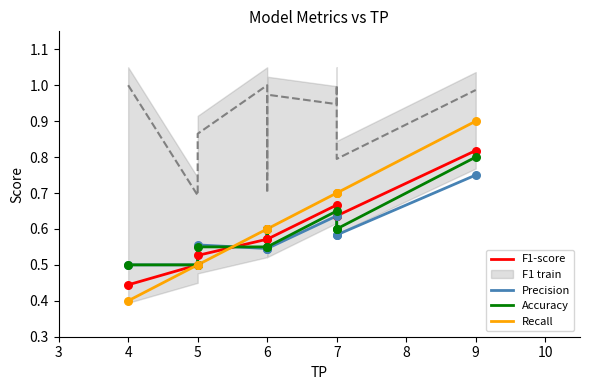

Is the value of F1-score at 4 greater than the value of Accuracy at 6?

No